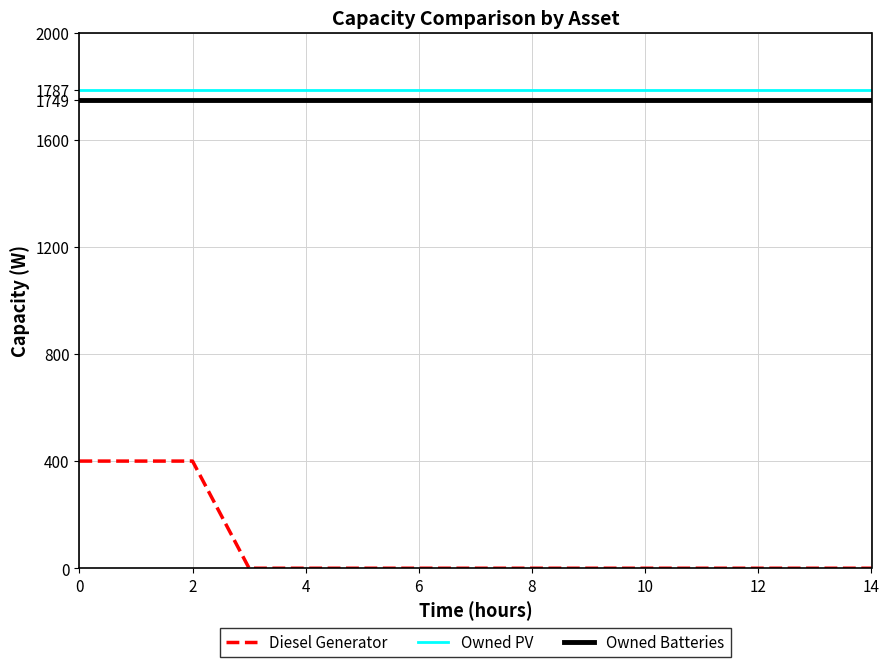

What is the highest value of the Owned Batteries series?

1749